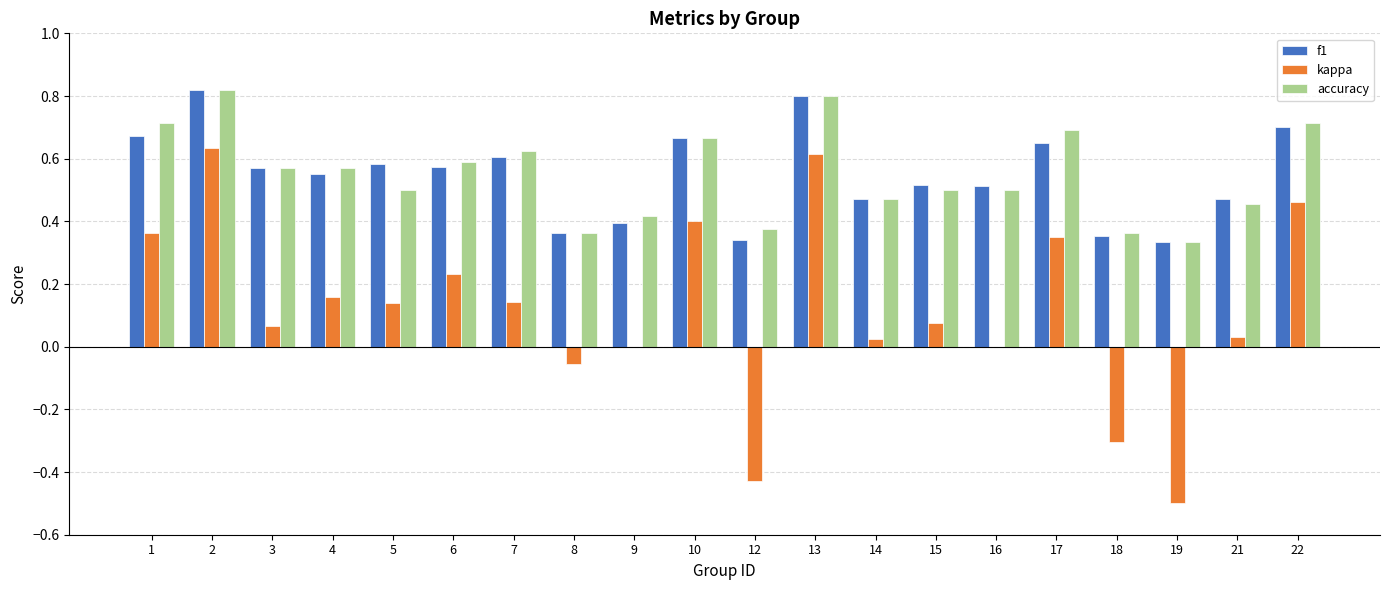

Is the value of accuracy at 14 greater than the value of f1 at 1?

No